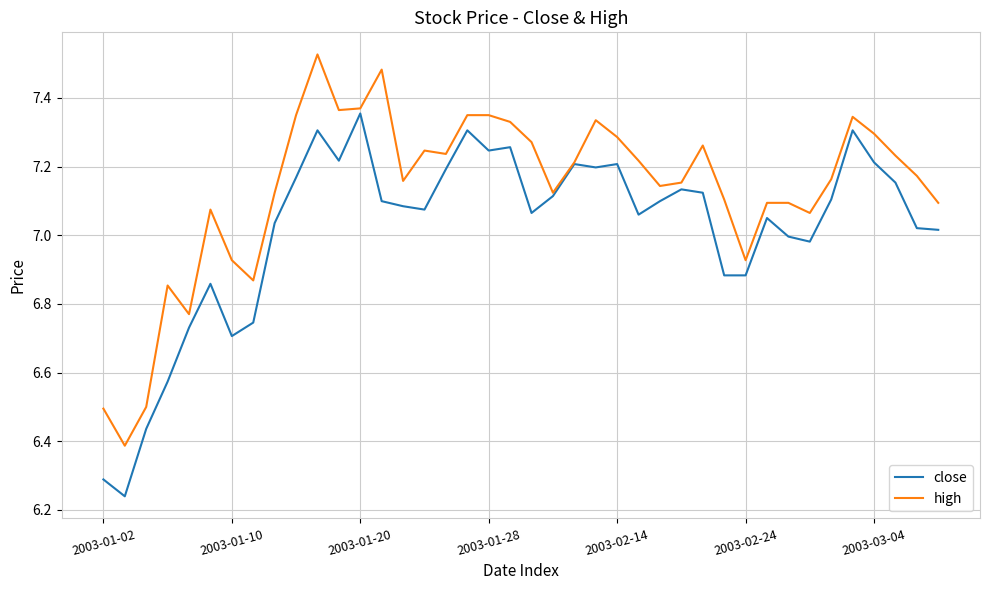

List the series in order of their peak value, lowest first.

close, high